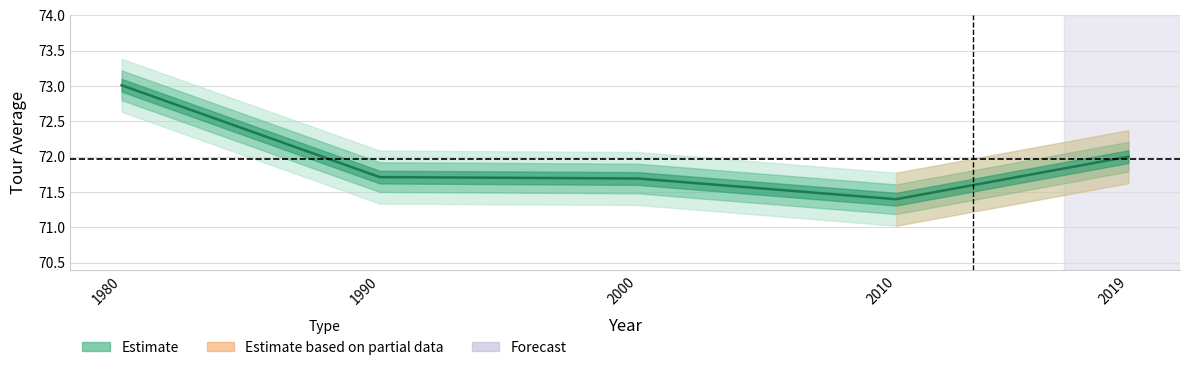

What is the sum of the values at 2010 and 1990?

143.1